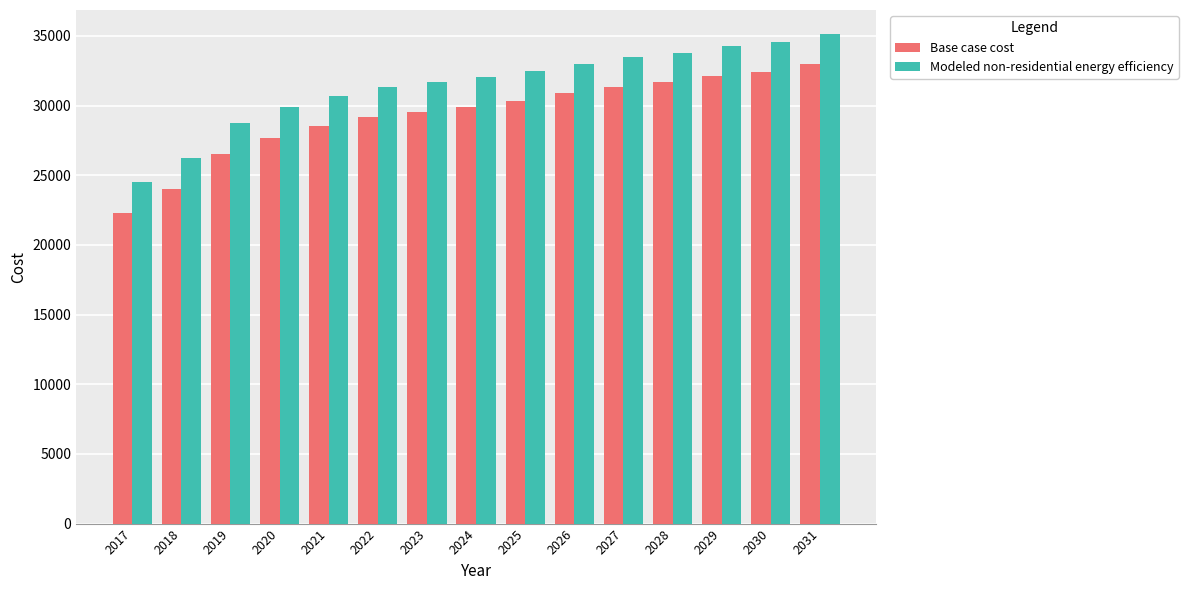

Where does the Base case cost series first go above 29926?

2024